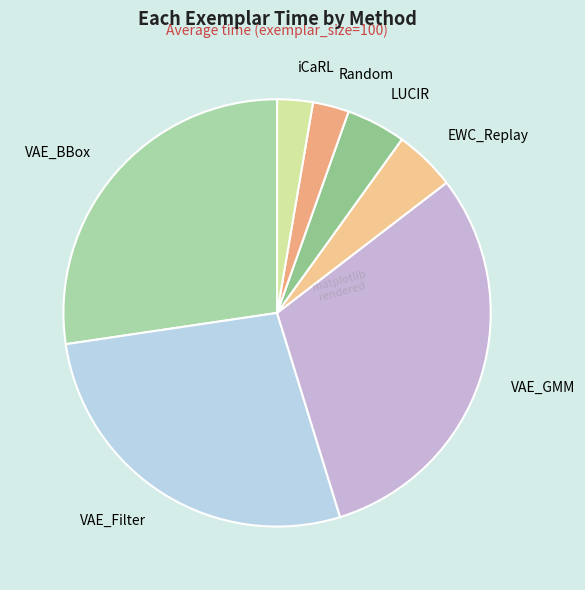

Which category has the biggest portion of the pie?

VAE_GMM